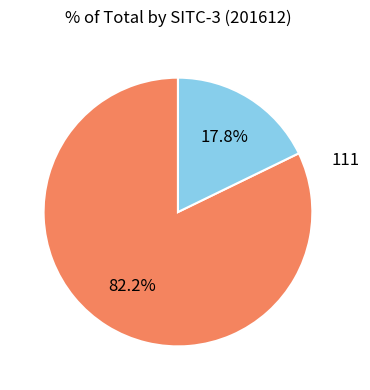

Does any single category account for the majority?

Yes